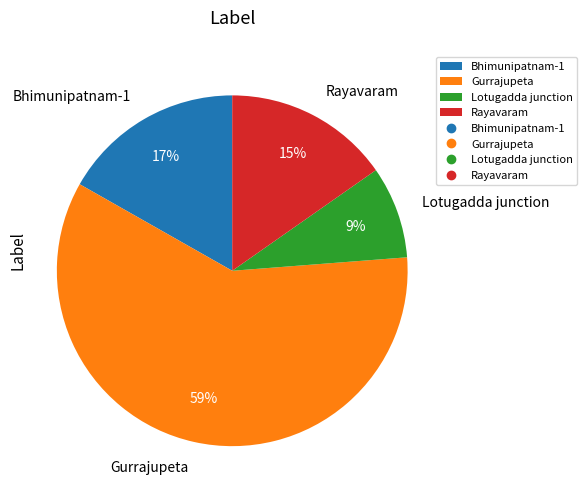

To the nearest percent, what percentage of the pie is Rayavaram?

15%